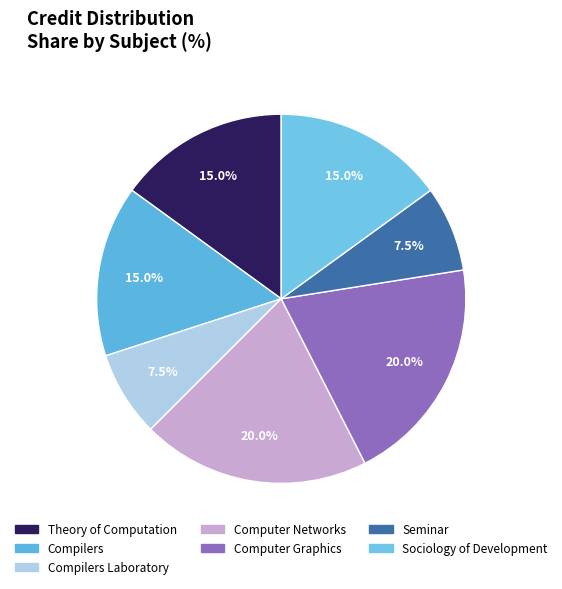

How many slices are in this pie chart?

7